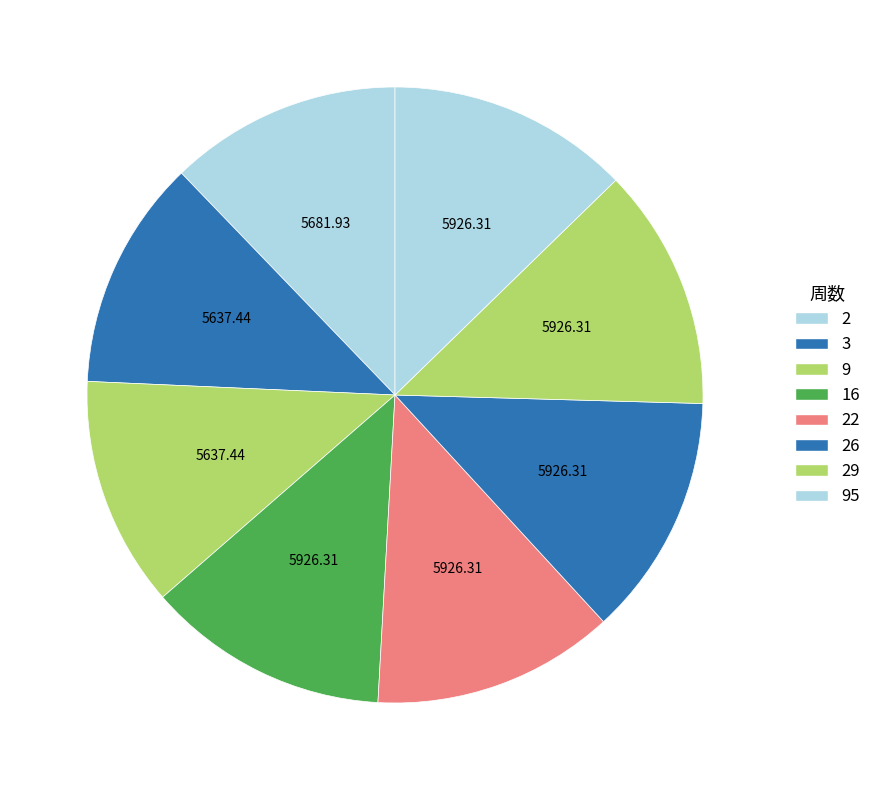

Does any single category account for the majority?

No